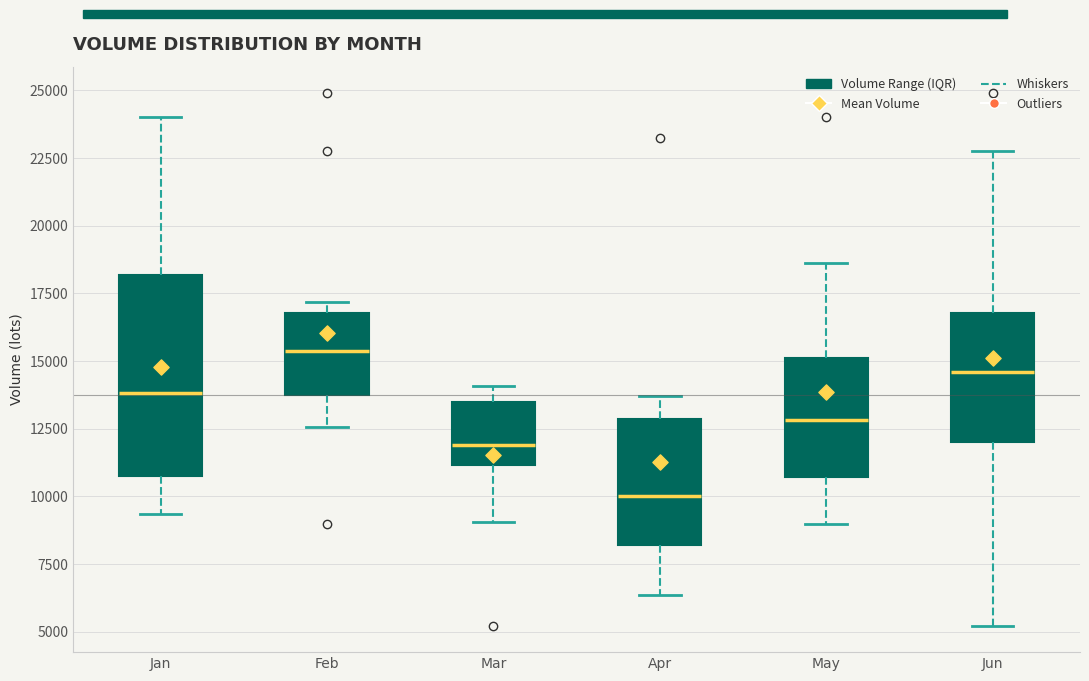

Reading left to right, transcribe this box plot: for each box, give where its median line is, the range the box spans, and where its two whiskers end, as read against the y-axis. The values are not printed on the chart, so give them approximately, as read against the axis.

Jan: median 14000, box 10500 to 18000, whiskers 9500 to 24000
Feb: median 15500, box 13500 to 17000, whiskers 12500 to 17000 (just above the box's upper edge)
Mar: median 12000, box 11000 to 13500, whiskers 9000 to 14000
Apr: median 10000, box 8000 to 13000, whiskers 6500 to 13500
May: median 13000, box 10500 to 15000, whiskers 9000 to 18500
Jun: median 14500, box 12000 to 17000, whiskers 5000 to 23000